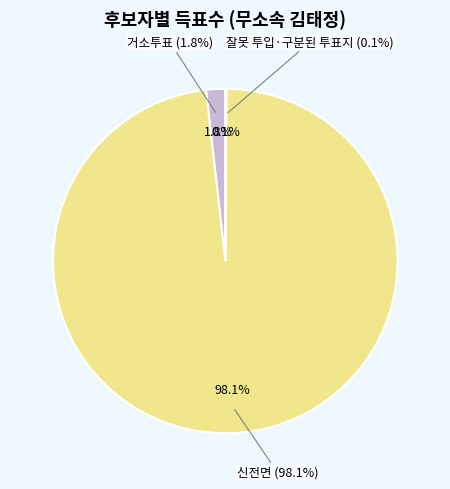

To the nearest percent, what is the difference between the 거소투표 and 잘못 투입·구분된 투표지 slice percentages?

2%